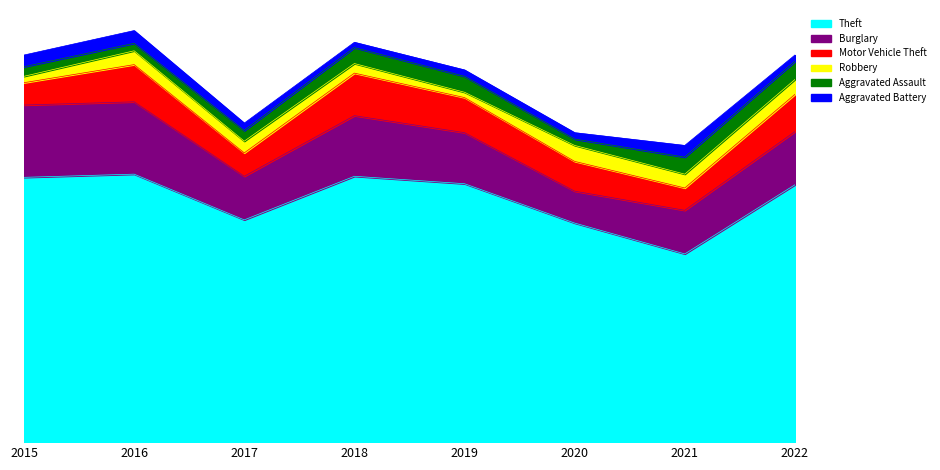

Reading right to left, what are all the values shown in this chart?

Theft: 2022=242	2021=177	2020=206	2019=243	2018=250	2017=209	2016=252	2015=249
Burglary: 2022=50	2021=41	2020=30	2019=48	2018=57	2017=41	2016=68	2015=68
Motor Vehicle Theft: 2022=35	2021=21	2020=28	2019=33	2018=40	2017=22	2016=35	2015=21
Robbery: 2022=14	2021=13	2020=15	2019=5	2018=9	2017=11	2016=13	2015=6
Aggravated Assault: 2022=17	2021=16	2020=6	2019=15	2018=15	2017=10	2016=7	2015=9
Aggravated Battery: 2022=6	2021=11	2020=6	2019=6	2018=5	2017=7	2016=12	2015=11